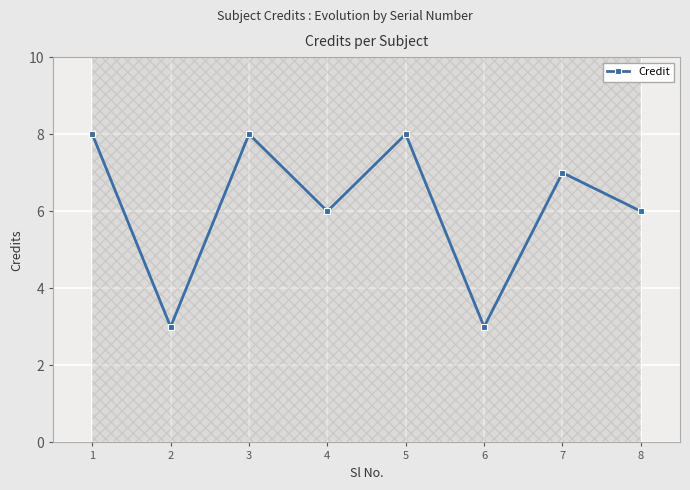

List the labels in order of value, largest first.

1, 3, 5, 7, 4, 8, 2, 6